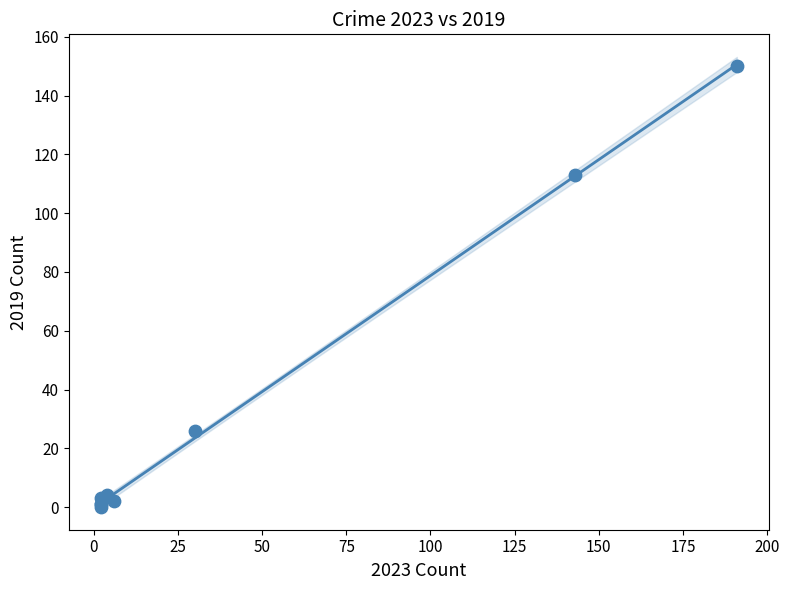

What Y value in the scatter plot is closest to 75?

113